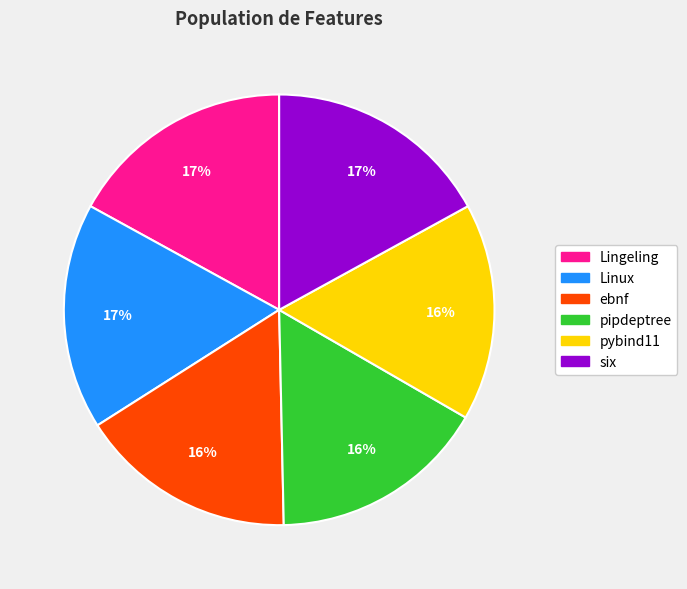

Is there a majority slice in this chart?

No